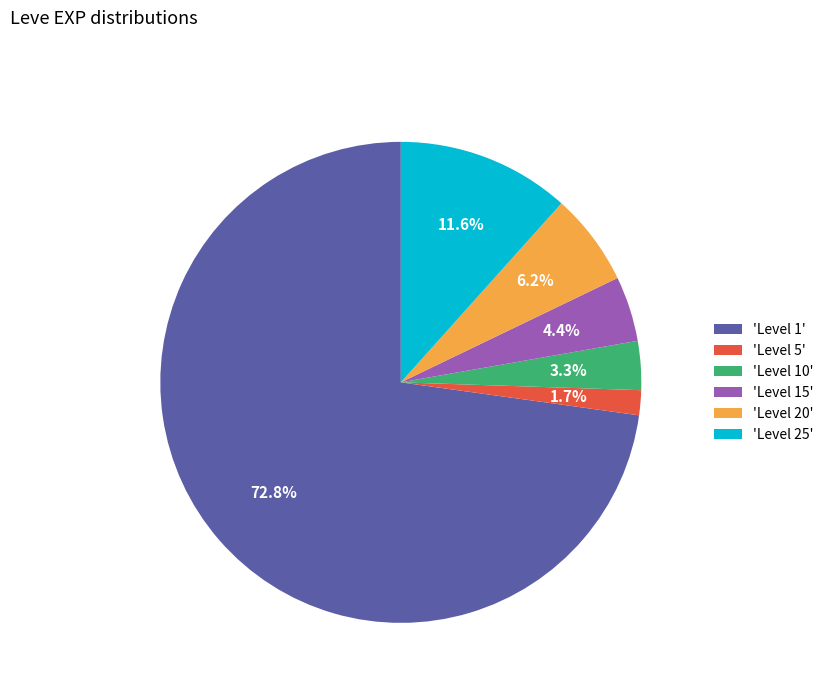

Between 'Level 15' and 'Level 25', which is larger?

'Level 25'